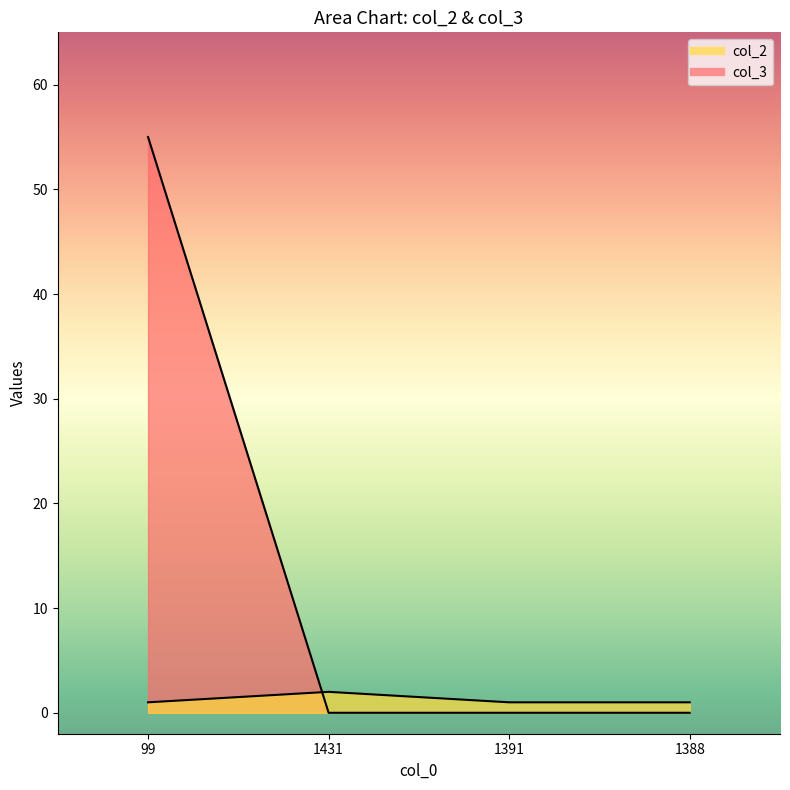

The value of col_3 at 1431 is 0. True or false?

True